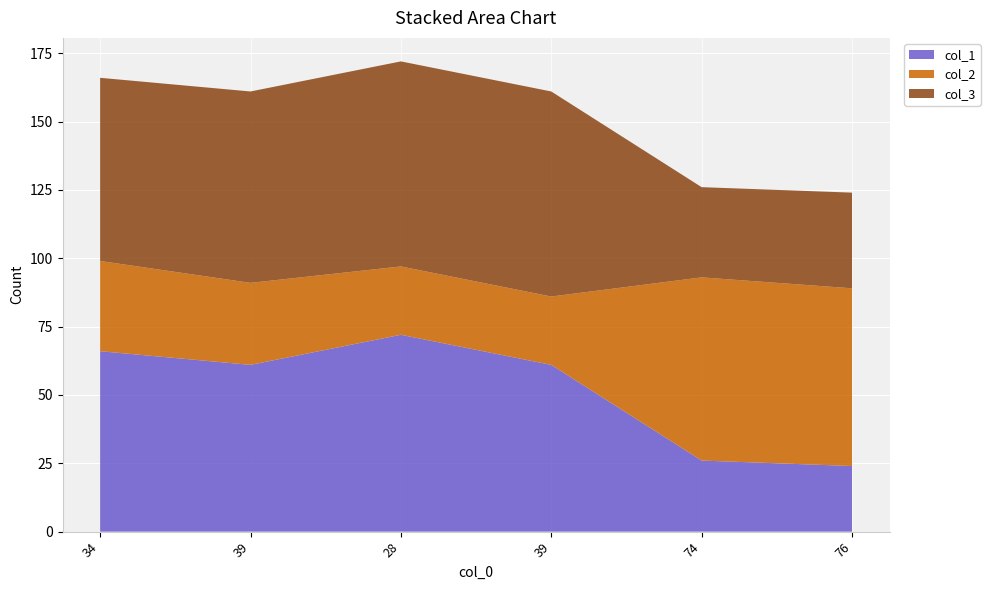

Reading left to right, list all the values displayed in this chart.

col_1: 34=66	39=61	28=72	39=61	74=26	76=24
col_2: 34=33	39=30	28=25	39=25	74=67	76=65
col_3: 34=67	39=70	28=75	39=75	74=33	76=35